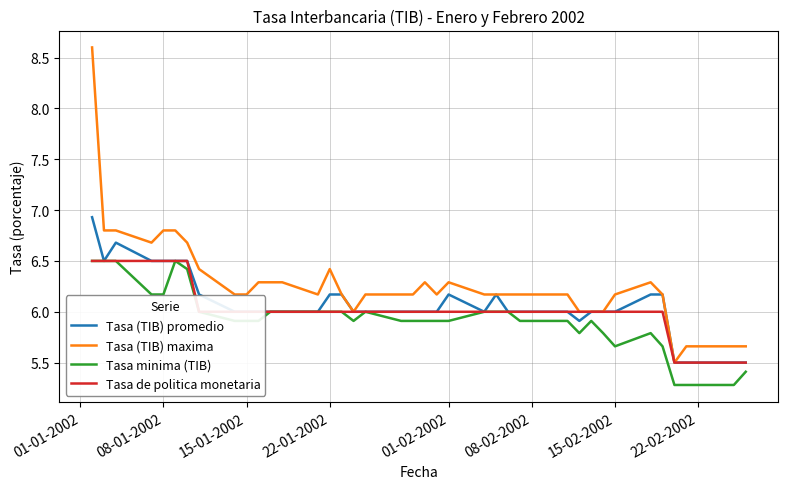

True or false: Tasa (TIB) maxima and Tasa minima (TIB) cross at least once.

False